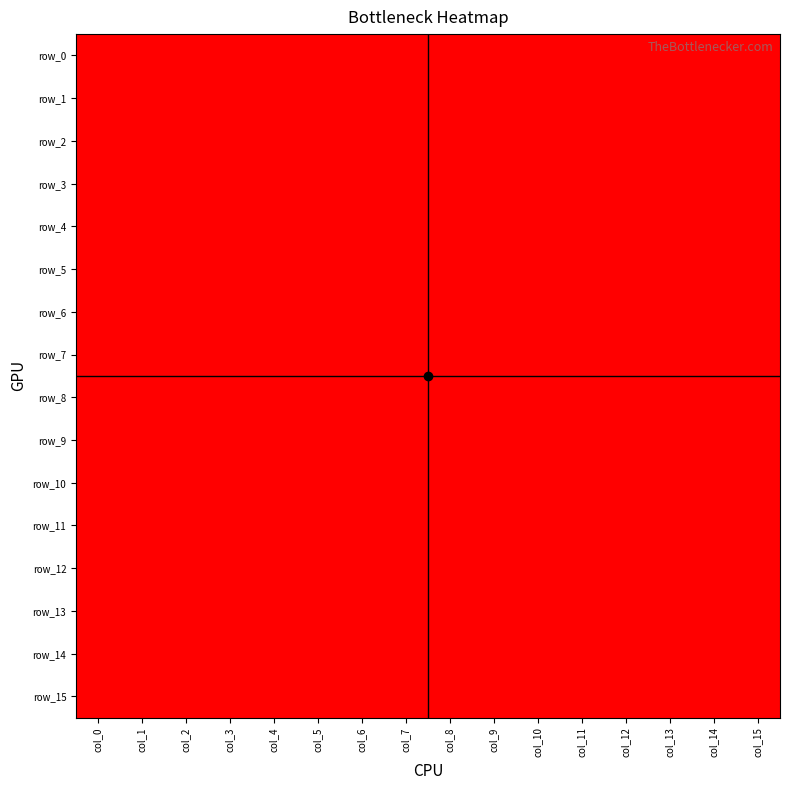

Reading left to right, transcribe all the data shown in this chart.

row_0: col_0=0	col_1=0	col_2=0	col_3=1	col_4=0	col_5=0	col_6=0	col_7=1	col_8=1	col_9=1	col_10=1	col_11=0	col_12=0	col_13=0	col_14=1	col_15=1
row_1: col_0=0	col_1=0	col_2=0	col_3=1	col_4=1	col_5=0	col_6=1	col_7=1	col_8=1	col_9=1	col_10=1	col_11=1	col_12=0	col_13=0	col_14=1	col_15=1
row_2: col_0=0	col_1=0	col_2=0	col_3=0	col_4=0	col_5=0	col_6=0	col_7=1	col_8=1	col_9=1	col_10=1	col_11=1	col_12=1	col_13=1	col_14=1	col_15=1
row_3: col_0=0	col_1=0	col_2=0	col_3=0	col_4=0	col_5=0	col_6=0	col_7=0	col_8=1	col_9=1	col_10=1	col_11=1	col_12=1	col_13=1	col_14=1	col_15=1
row_4: col_0=0	col_1=0	col_2=0	col_3=0	col_4=1	col_5=0	col_6=0	col_7=0	col_8=1	col_9=1	col_10=1	col_11=1	col_12=1	col_13=0	col_14=1	col_15=1
row_5: col_0=0	col_1=0	col_2=0	col_3=0	col_4=1	col_5=1	col_6=0	col_7=0	col_8=1	col_9=1	col_10=1	col_11=0	col_12=0	col_13=0	col_14=1	col_15=1
row_6: col_0=0	col_1=0	col_2=0	col_3=0	col_4=1	col_5=1	col_6=0	col_7=0	col_8=1	col_9=1	col_10=1	col_11=0	col_12=0	col_13=0	col_14=1	col_15=1
row_7: col_0=0	col_1=0	col_2=0	col_3=0	col_4=1	col_5=1	col_6=0	col_7=0	col_8=1	col_9=1	col_10=1	col_11=0	col_12=0	col_13=0	col_14=1	col_15=1
row_8: col_0=0	col_1=0	col_2=0	col_3=0	col_4=1	col_5=1	col_6=1	col_7=0	col_8=1	col_9=1	col_10=1	col_11=0	col_12=0	col_13=0	col_14=1	col_15=1
row_9: col_0=0	col_1=0	col_2=0	col_3=1	col_4=1	col_5=1	col_6=1	col_7=0	col_8=1	col_9=1	col_10=1	col_11=0	col_12=0	col_13=0	col_14=1	col_15=1
row_10: col_0=0	col_1=0	col_2=0	col_3=1	col_4=1	col_5=1	col_6=1	col_7=1	col_8=1	col_9=1	col_10=1	col_11=0	col_12=0	col_13=0	col_14=1	col_15=1
row_11: col_0=0	col_1=0	col_2=0	col_3=0	col_4=1	col_5=1	col_6=1	col_7=1	col_8=1	col_9=1	col_10=1	col_11=0	col_12=0	col_13=0	col_14=1	col_15=1
row_12: col_0=0	col_1=0	col_2=0	col_3=0	col_4=1	col_5=1	col_6=0	col_7=1	col_8=1	col_9=1	col_10=1	col_11=0	col_12=0	col_13=0	col_14=1	col_15=1
row_13: col_0=0	col_1=0	col_2=0	col_3=1	col_4=1	col_5=1	col_6=1	col_7=1	col_8=1	col_9=1	col_10=1	col_11=0	col_12=0	col_13=0	col_14=1	col_15=1
row_14: col_0=0	col_1=0	col_2=1	col_3=1	col_4=1	col_5=1	col_6=1	col_7=1	col_8=1	col_9=1	col_10=0	col_11=0	col_12=0	col_13=0	col_14=0	col_15=0
row_15: col_0=0	col_1=1	col_2=1	col_3=1	col_4=1	col_5=1	col_6=1	col_7=1	col_8=1	col_9=1	col_10=1	col_11=0	col_12=0	col_13=0	col_14=0	col_15=0